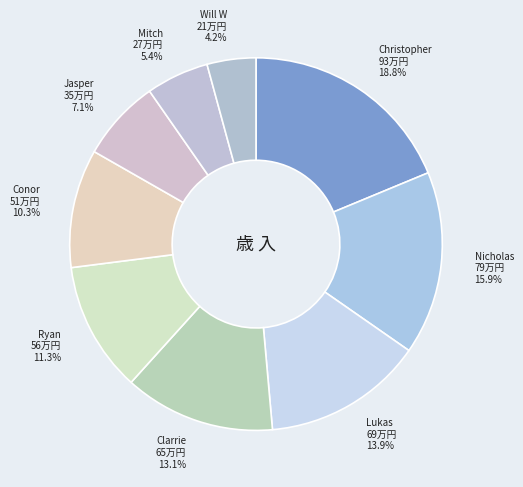

To the nearest percent, what is the combined percentage of Nicholas and Jasper?

23%